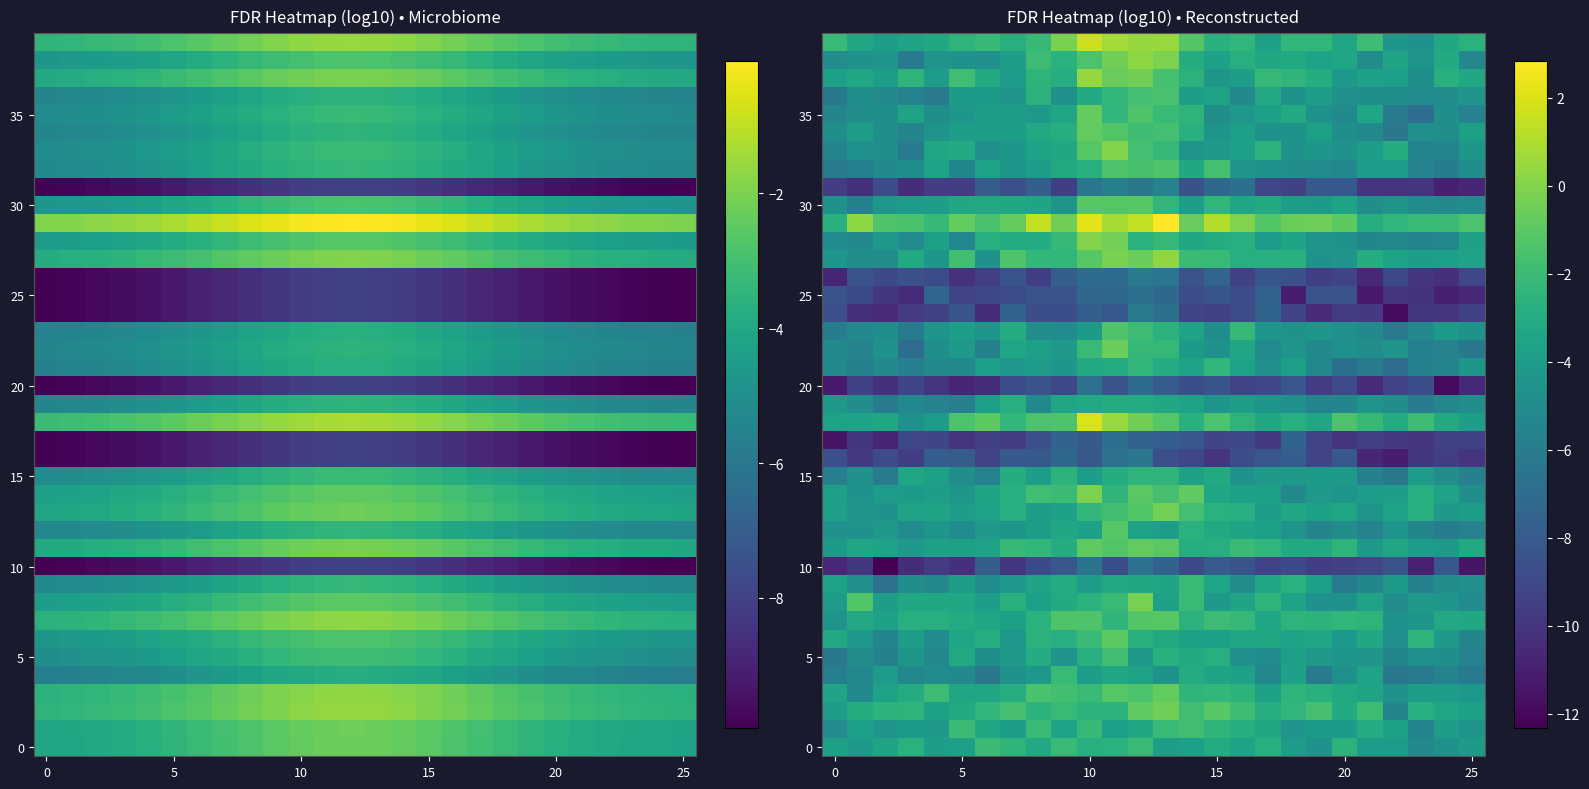

What is the minimum value shown in the chart?

-12.3